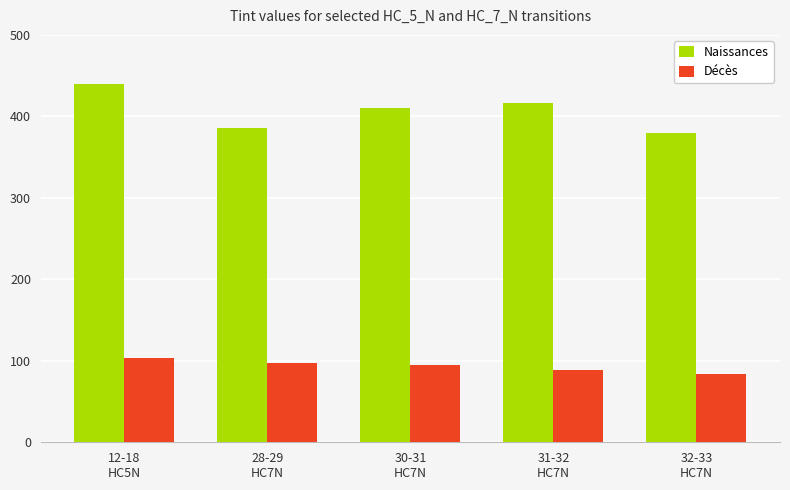

Reading left to right, list all the values displayed in this chart.

Naissances: 12-18
HC5N=43975	28-29
HC7N=38612	30-31
HC7N=41028	31-32
HC7N=41604	32-33
HC7N=37916
Décès: 12-18
HC5N=10352	28-29
HC7N=9759	30-31
HC7N=9496	31-32
HC7N=8822	32-33
HC7N=8342